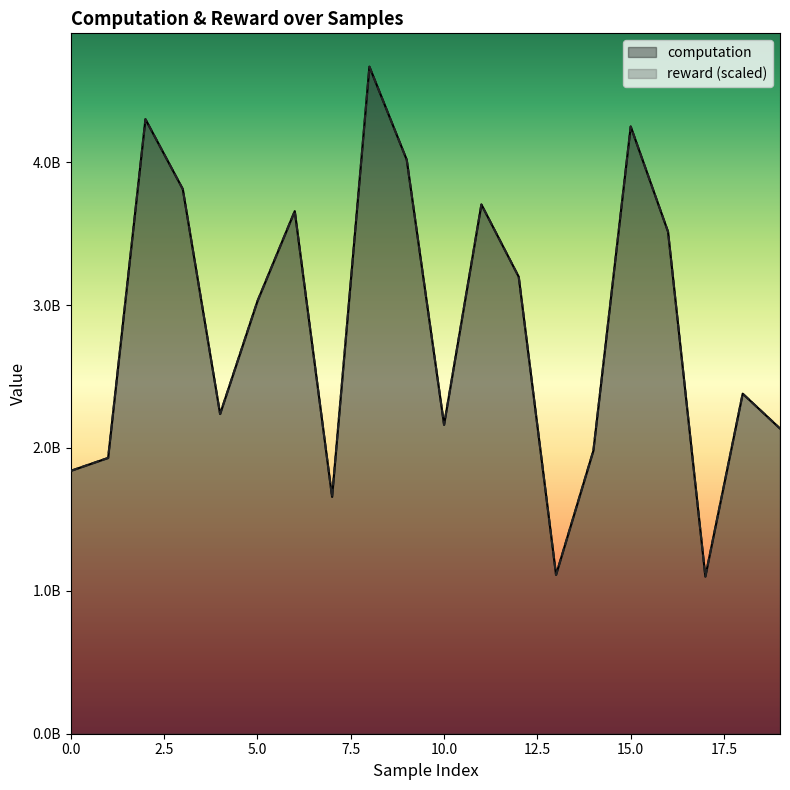

How many intersections are there between reward and computation?

7